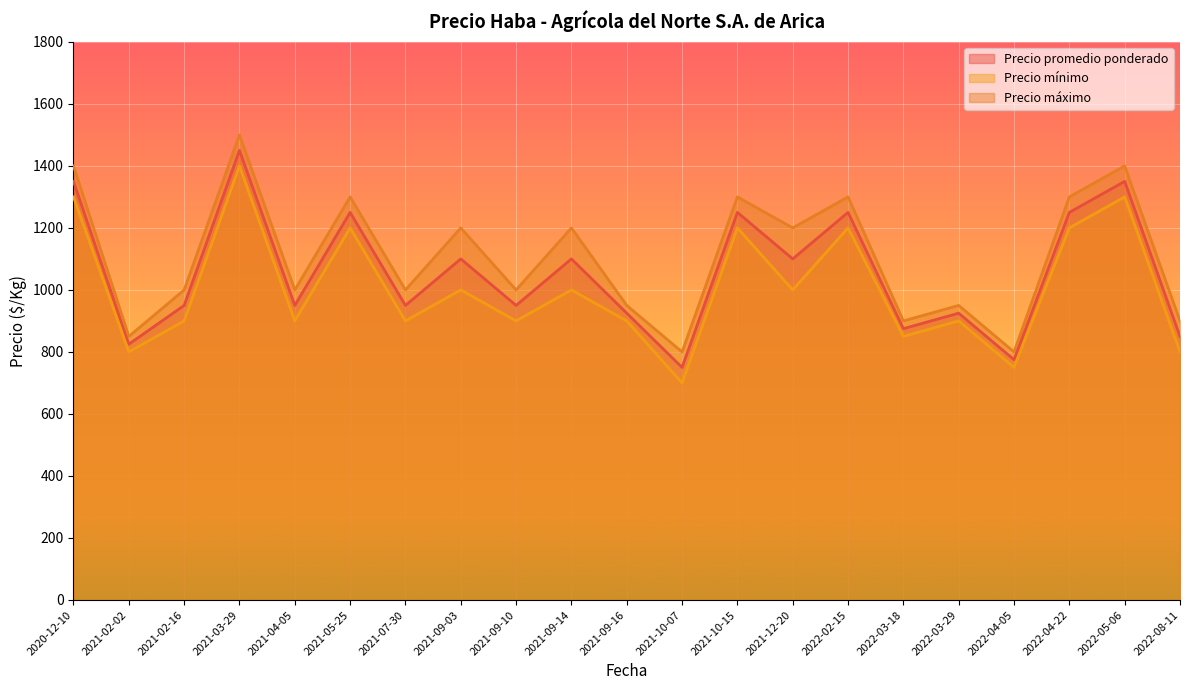

Rank the series by their maximum value, from lowest to highest.

Precio mínimo, Precio promedio ponderado, Precio máximo